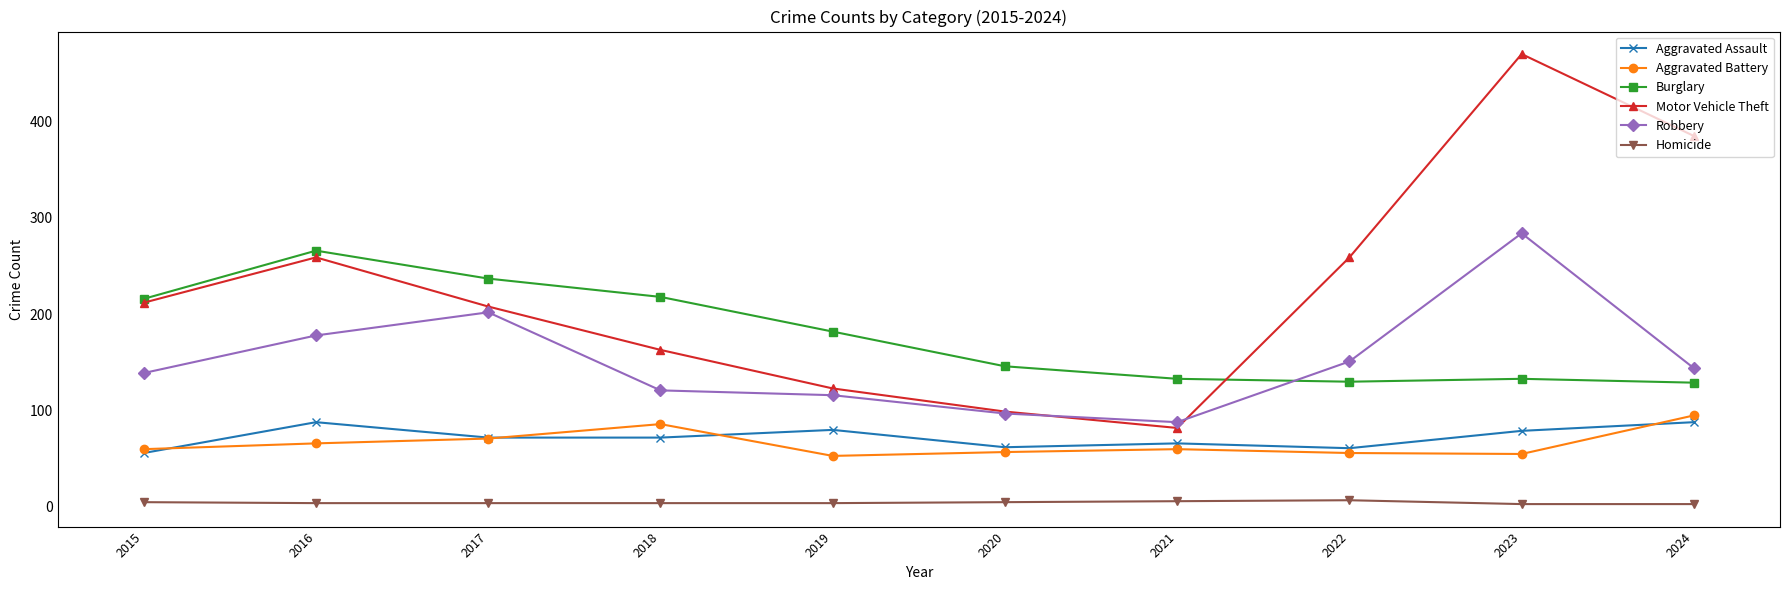

Which series has the widest spread of values?

Motor Vehicle Theft